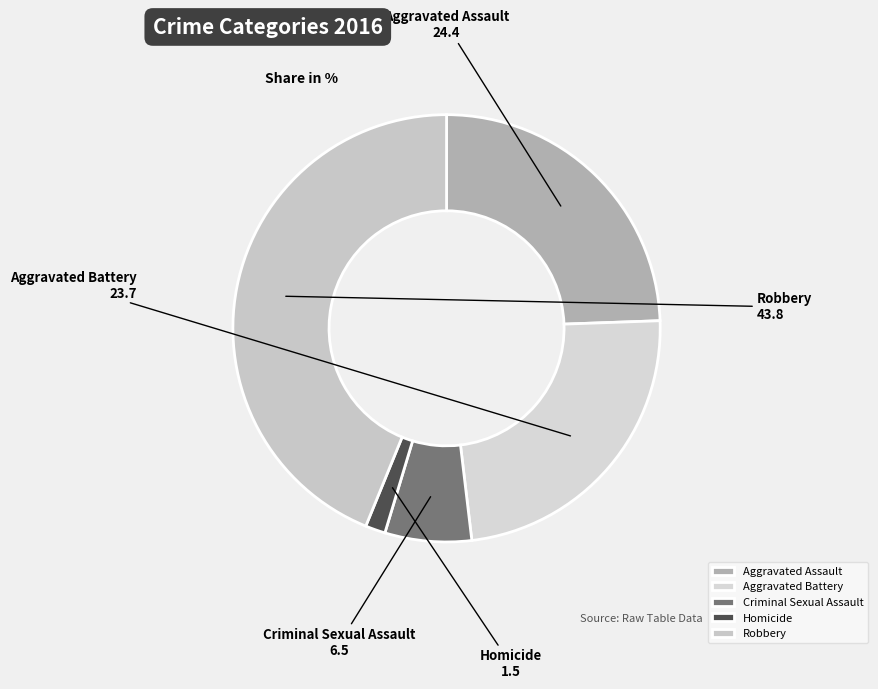

Do Robbery and Homicide together represent more than half of the pie?

No